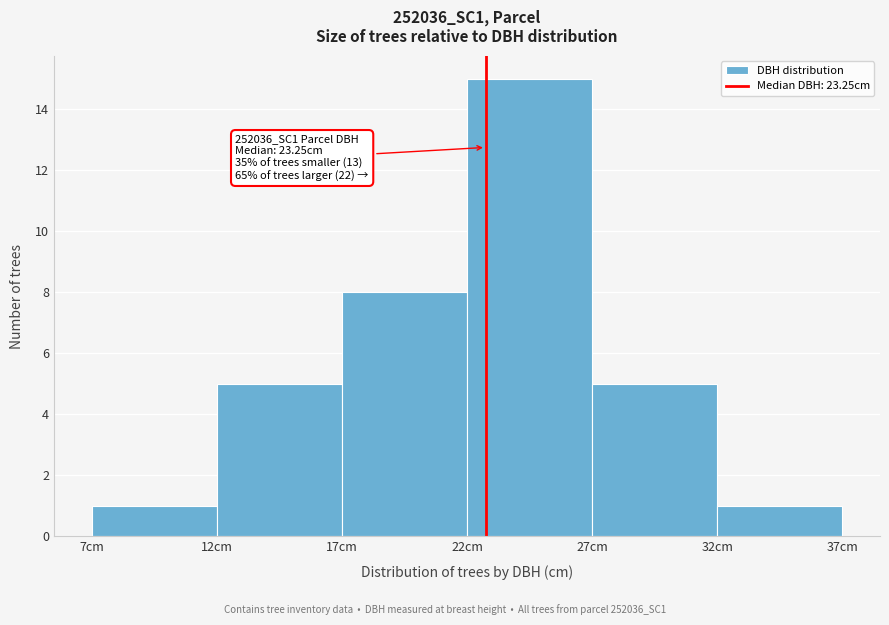

Reading right to left, extract all data points from this chart.

32cm=1	27cm=5	22cm=15	17cm=8	12cm=5	7cm=1